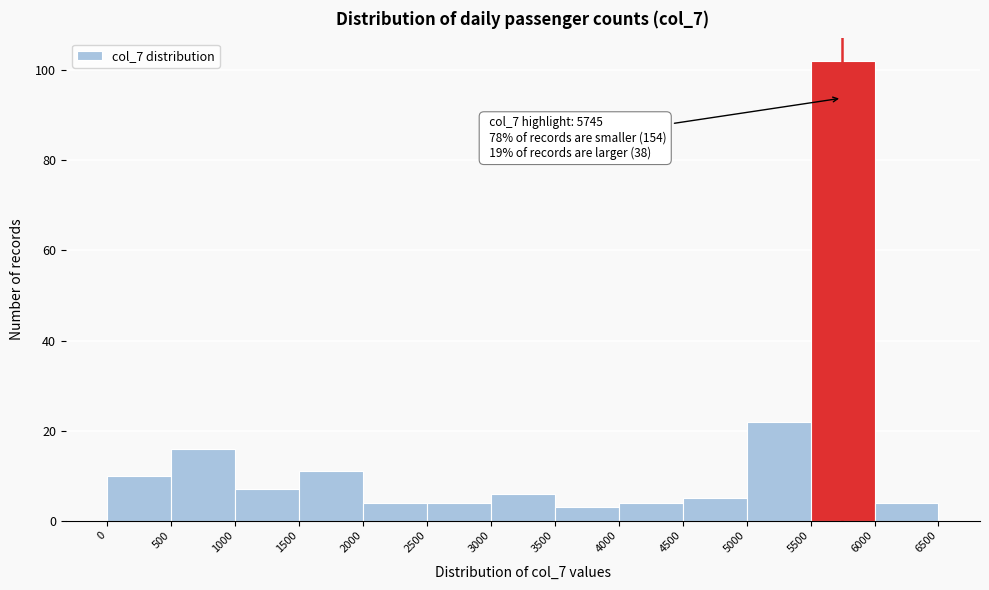

Which range on the x-axis has the tallest bar?

5500 to 6000